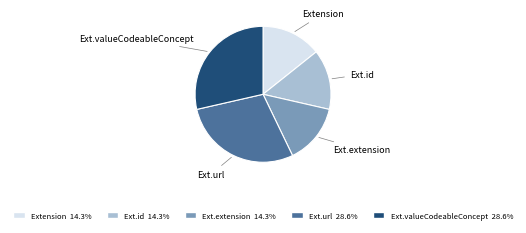

Does any single category account for the majority?

No